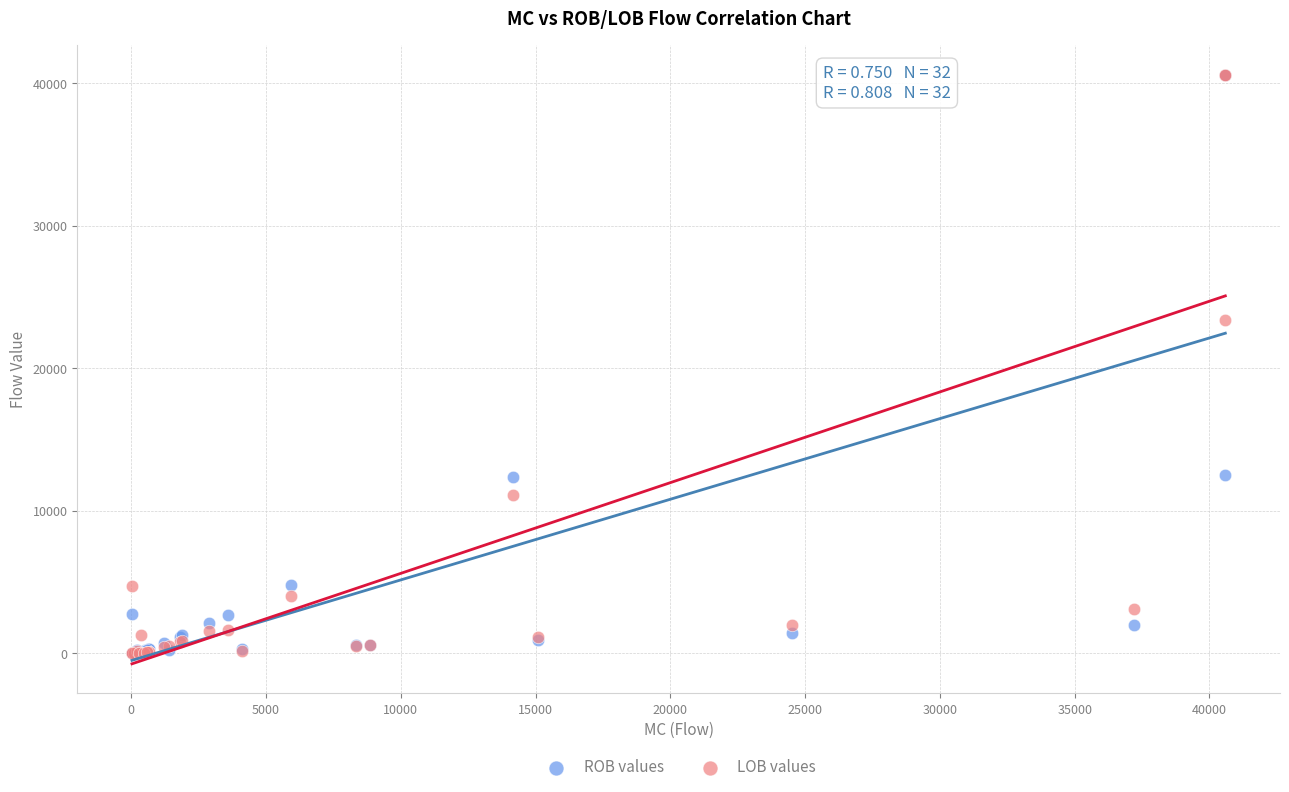

In the ROB values series, what Y value is closest to 20306?

12497.4